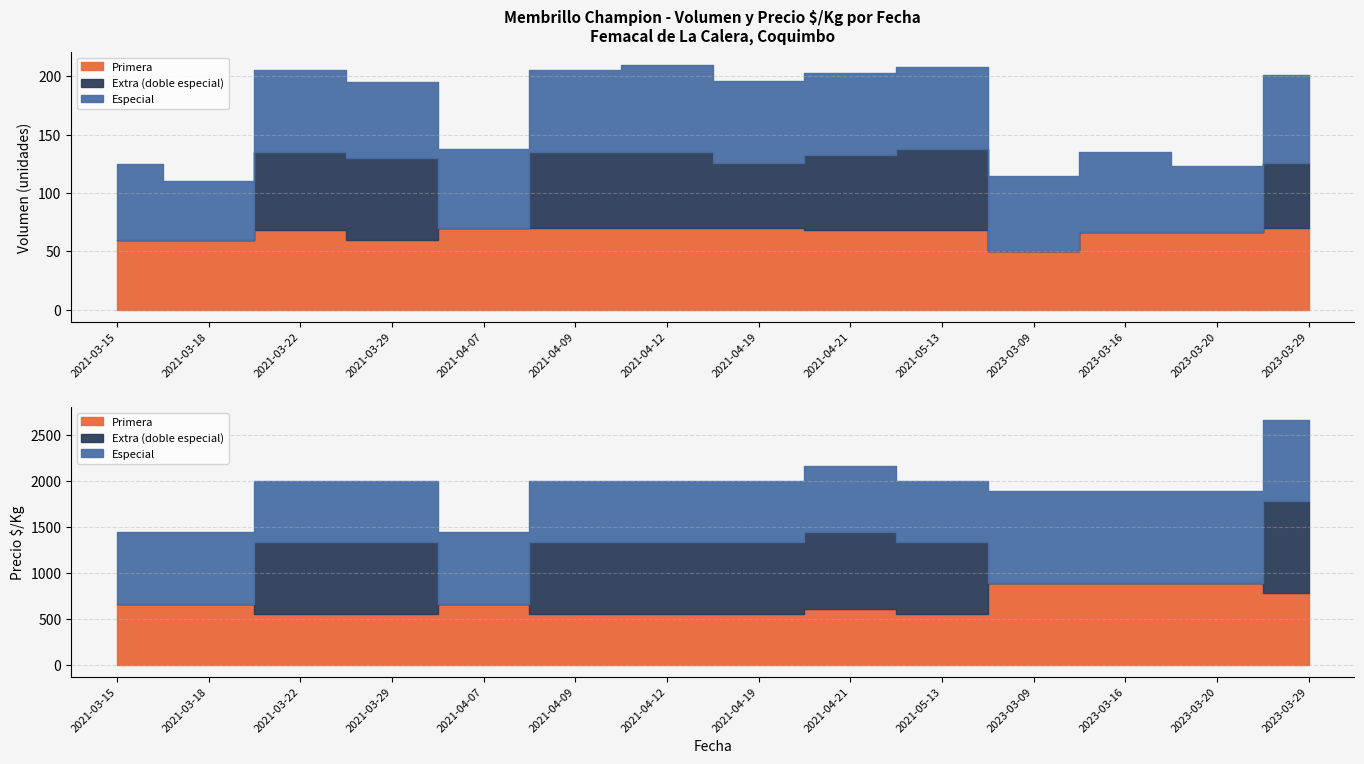

What is the difference between the maximum and second lowest values in the Extra_PrecioKg series?

1000